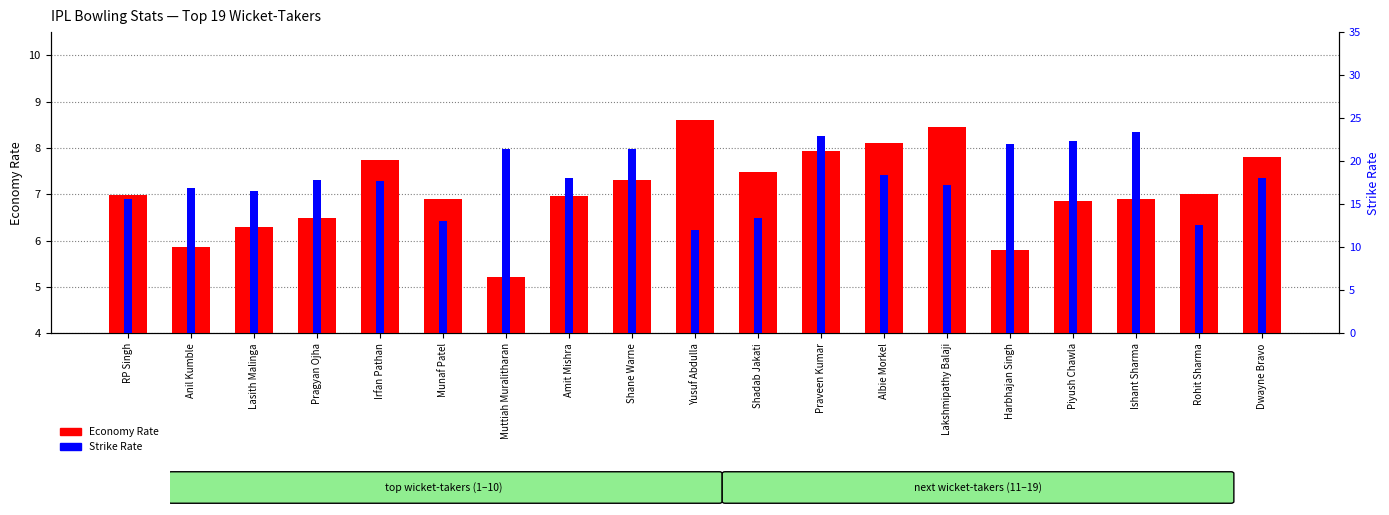

How many values in the Strike Rate series exceed 17?

12